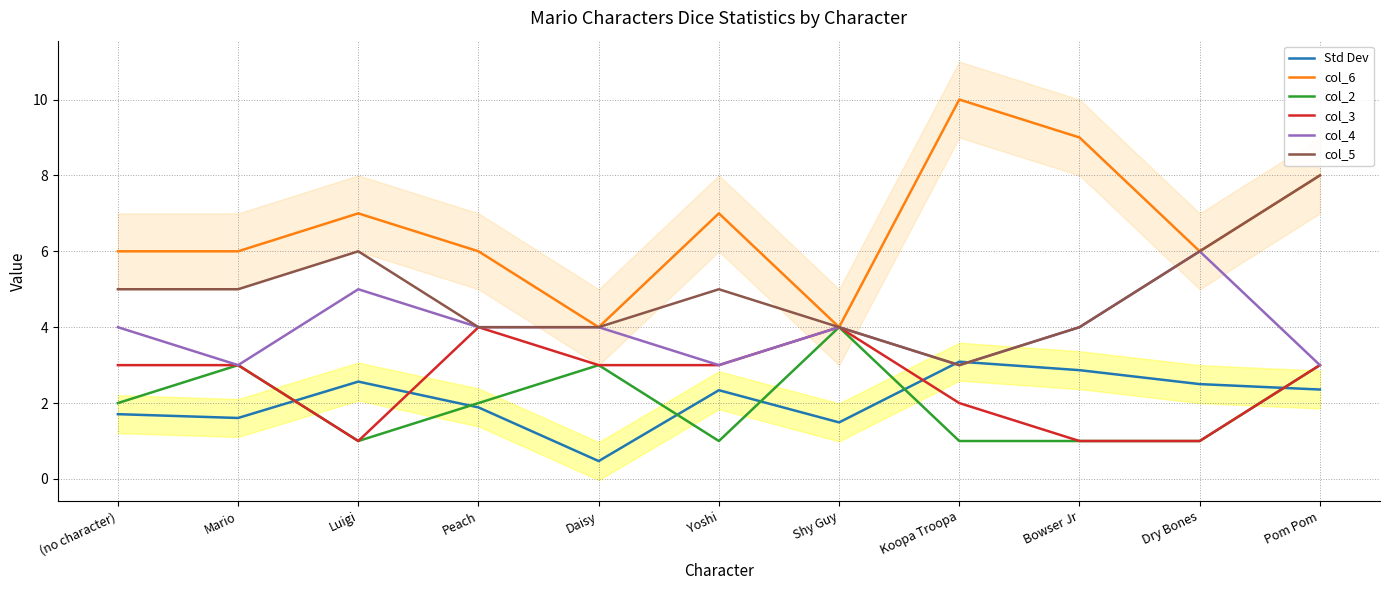

Rank the series by their maximum value, from lowest to highest.

Std Dev, col_2, col_3, col_4, col_5, col_6